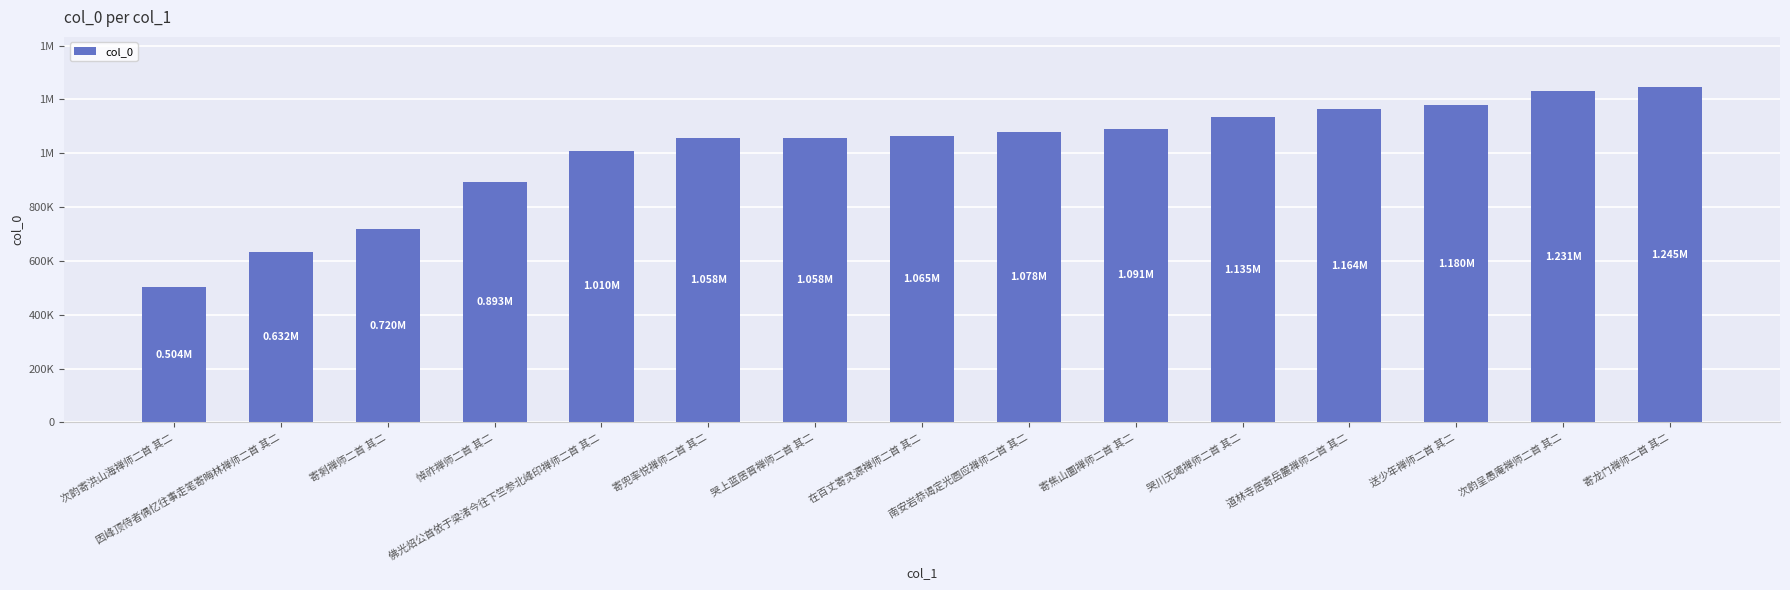

Reading left to right, transcribe all the data shown in this chart.

504111	631650	719757	892813	1009723	1057565	1057766	1064876	1078165	1091433	1135390	1163613	1180330	1230605	1245223